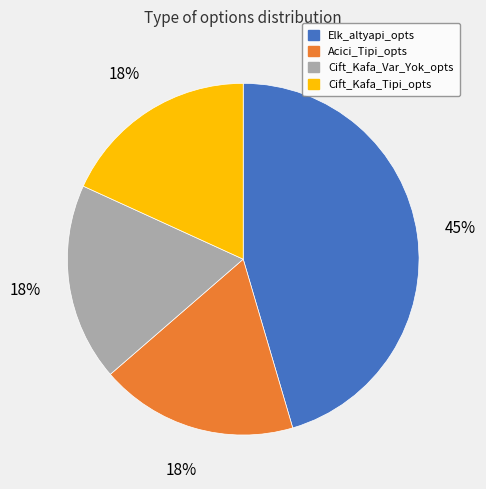

To the nearest percent, what percentage of the pie is Acici_Tipi_opts?

18%